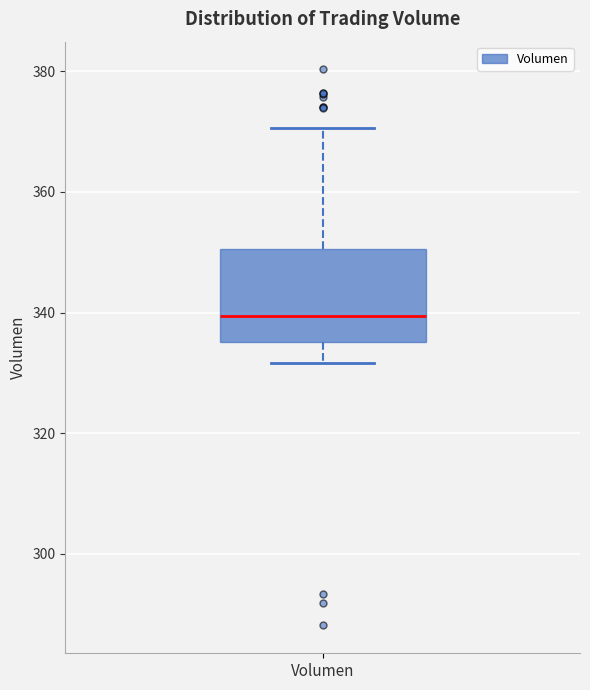

Transcribe this box plot: give where the median line is, the range the box spans, and where the two whiskers end, as read against the y-axis. The values are not printed on the chart, so give them approximately, as read against the axis.

median 340, box 336 to 350, whiskers 332 to 370